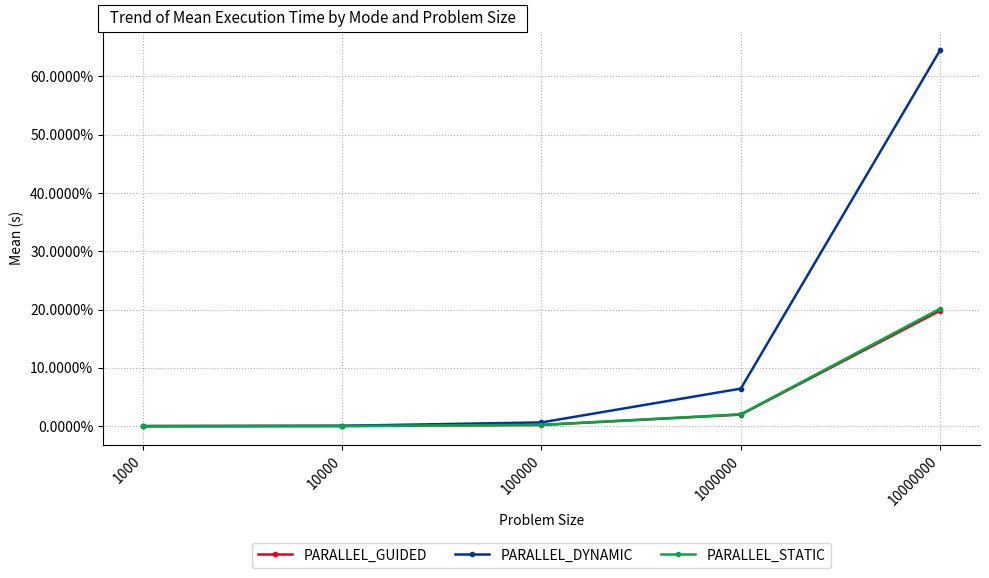

Is this an area chart (filled region under the line)?

No